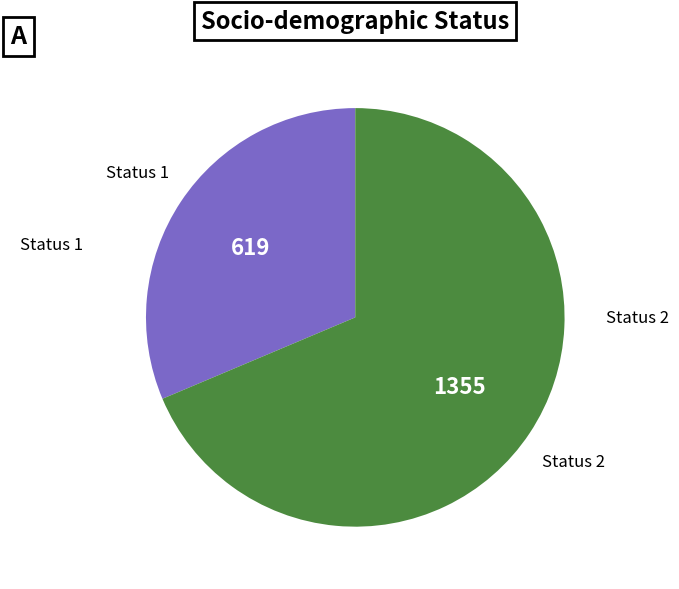

Is there any slice that represents more than half of the pie?

Yes